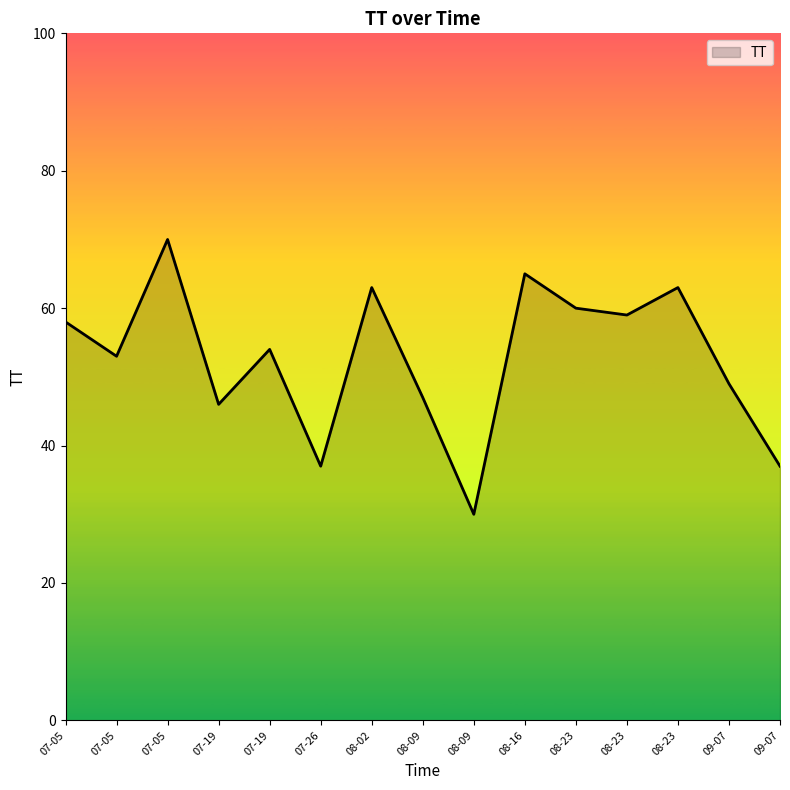

Count the number of data series in this chart.

1